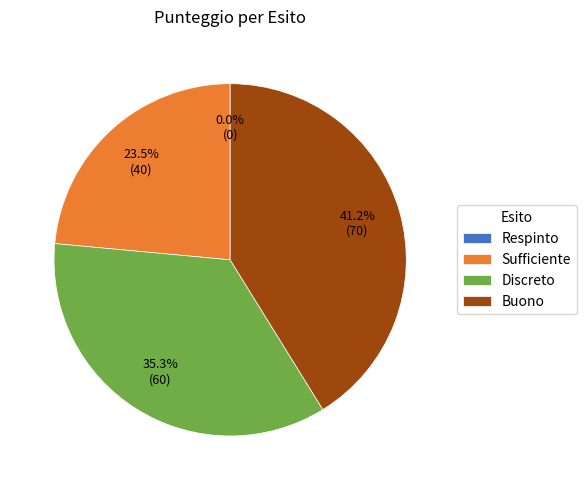

Which has a higher value, Buono or Respinto?

Buono